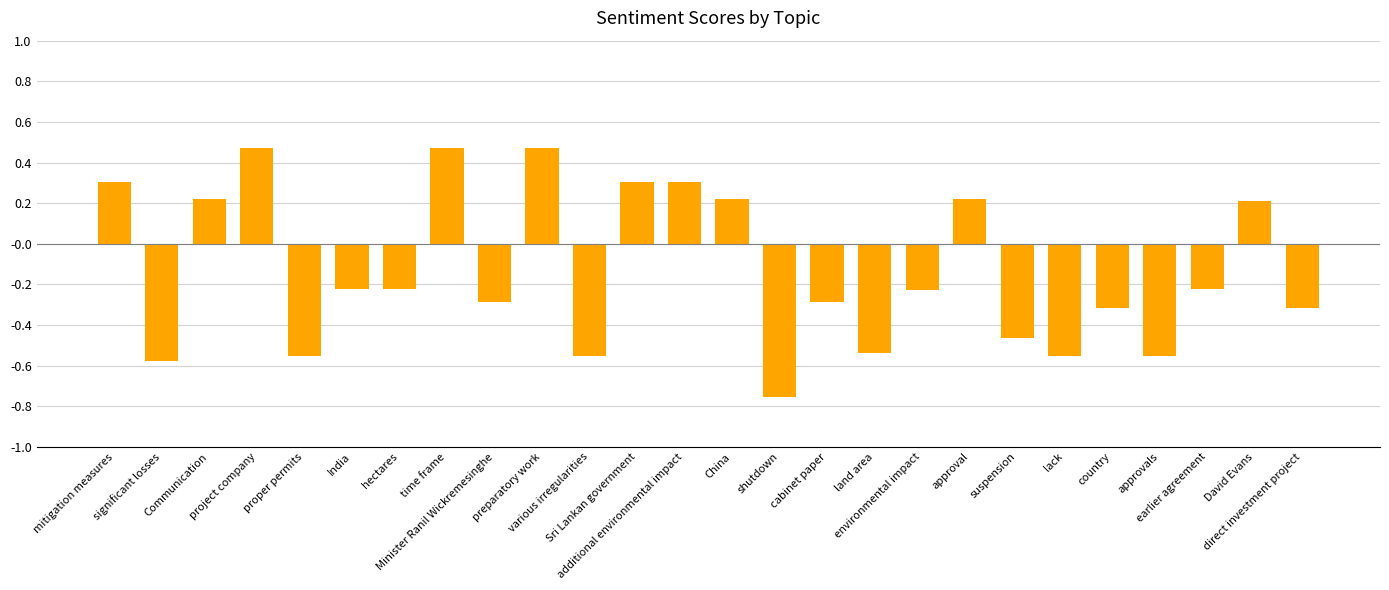

What is the value of the 14th bar from the left?

0.2